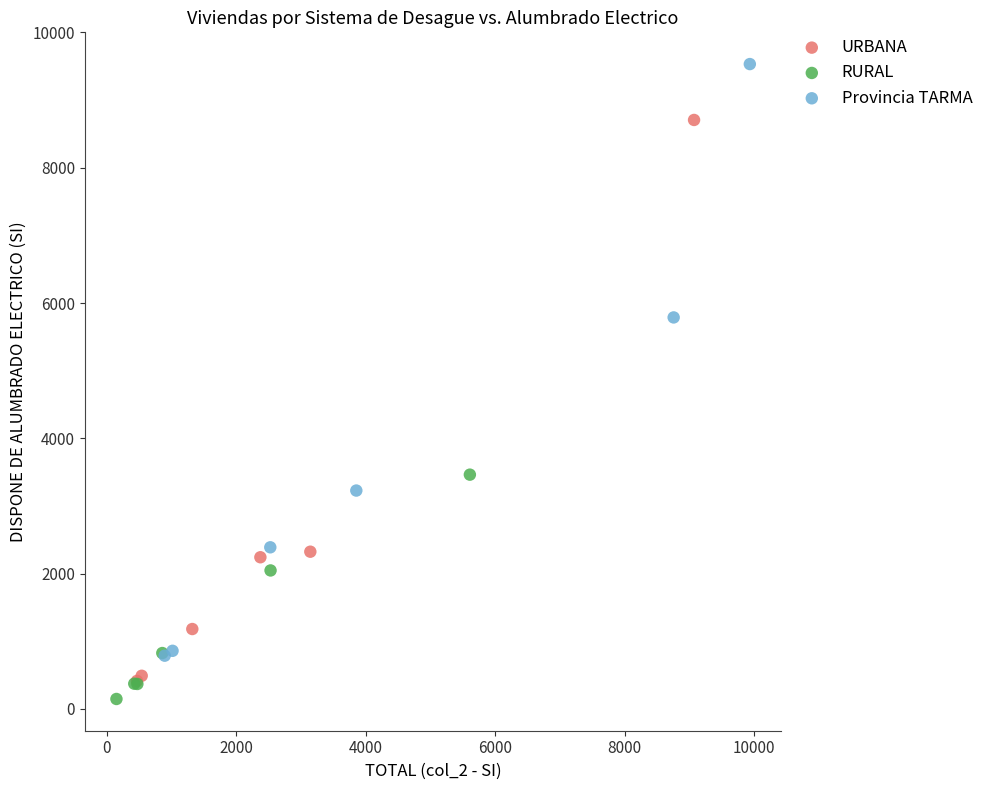

Which series has the widest spread of Y values?

Provincia TARMA